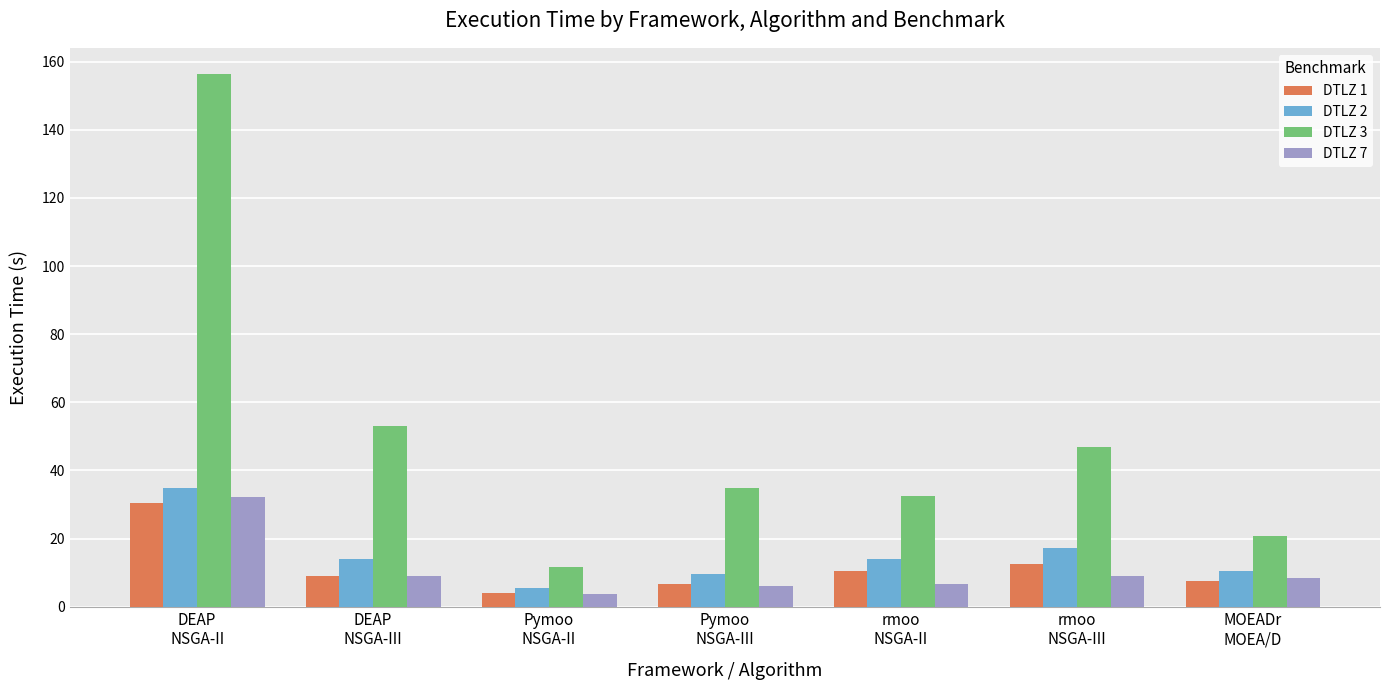

What is the sum of the DTLZ 3 values at MOEADr
MOEA/D and rmoo
NSGA-III?

67.4